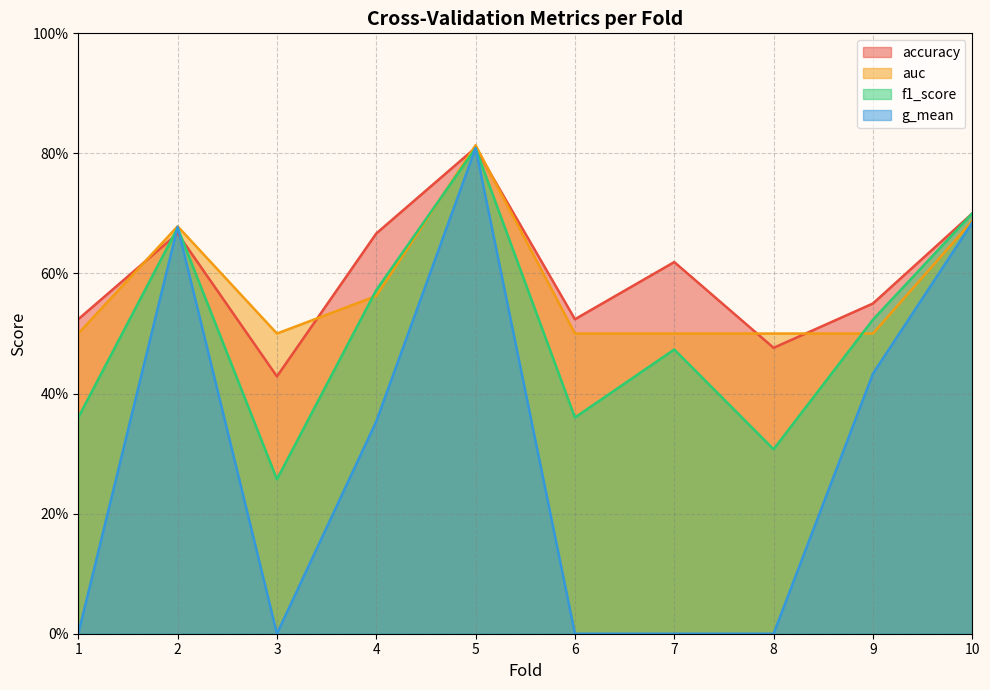

Which label corresponds to the smallest value in the chart?

1